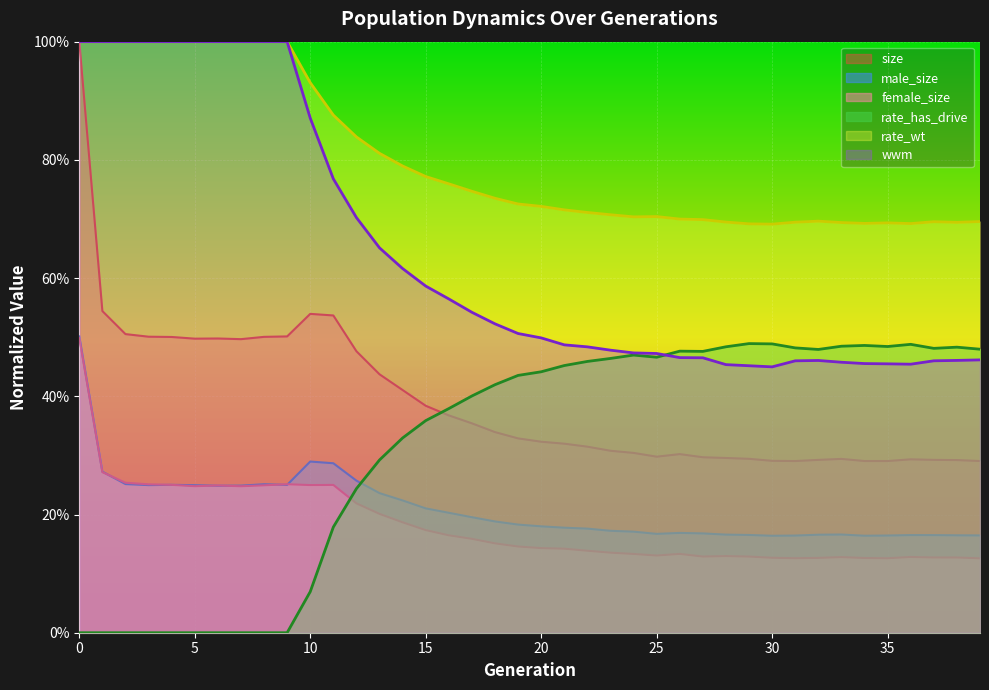

Count the rate_wt values in the range 0 to 1.

40